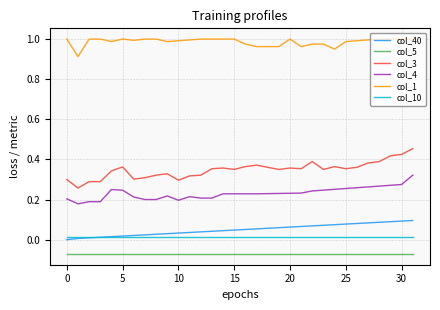

Which series has the largest total across all categories?

col_1